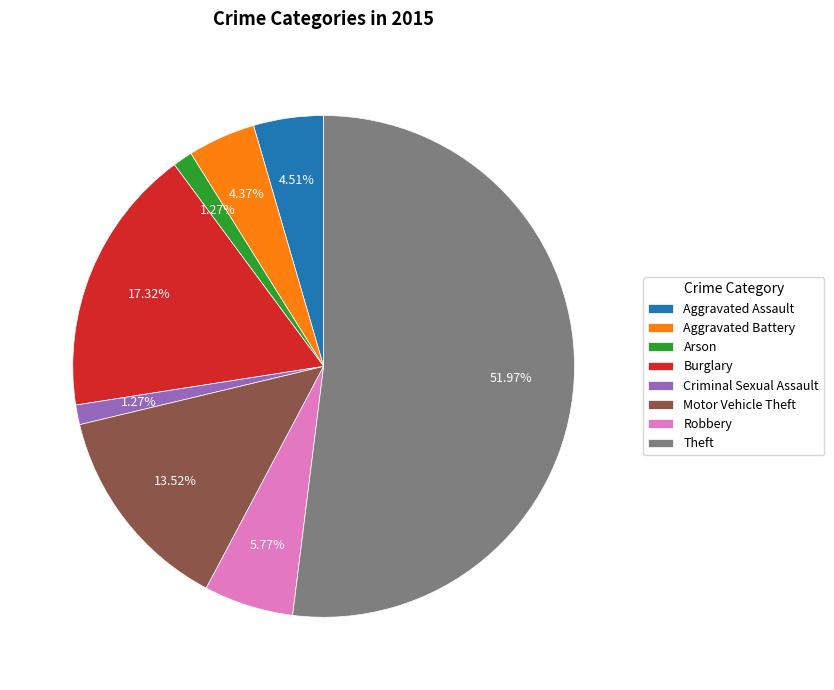

To the nearest percent, what is the combined percentage of Aggravated Assault and Motor Vehicle Theft?

18%